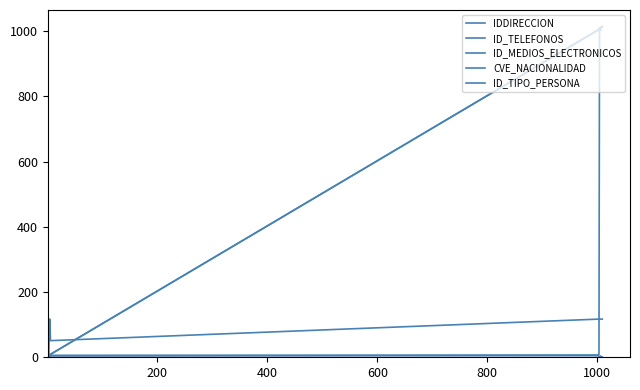

Does the chart have visible grid lines?

No